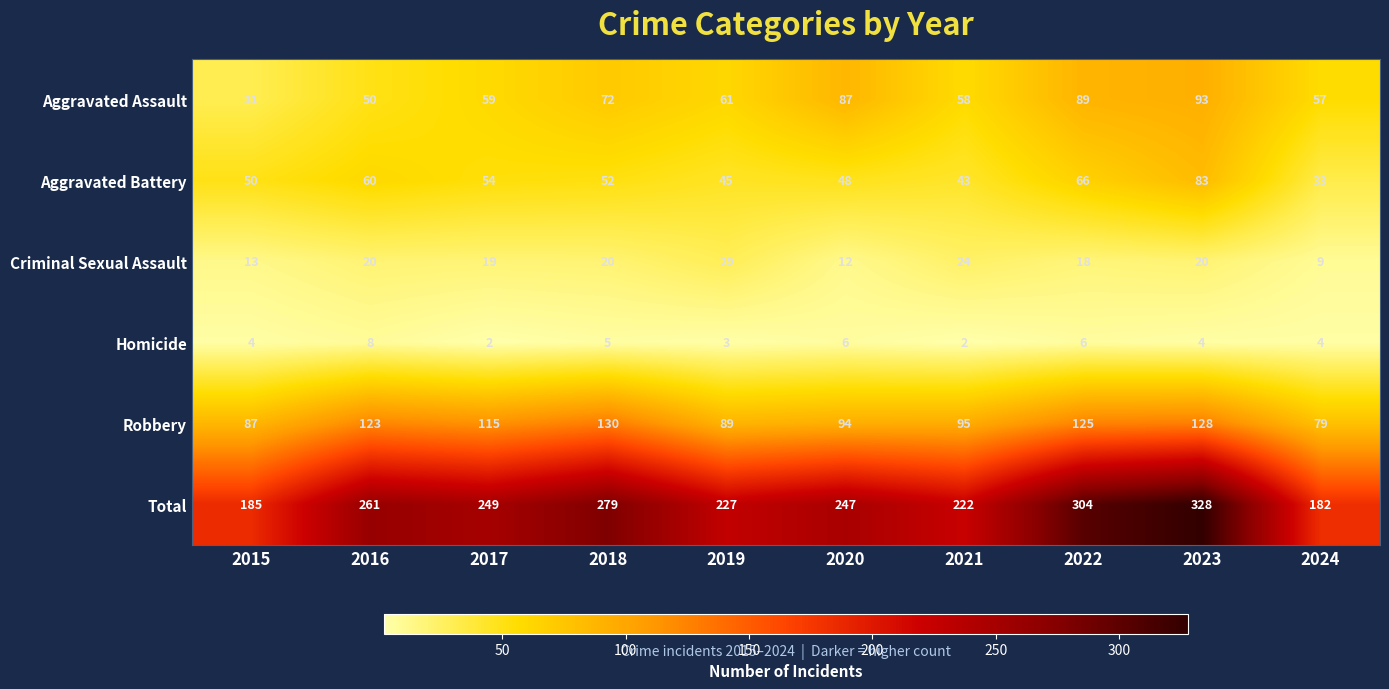

Which series has the largest total across all categories?

Total